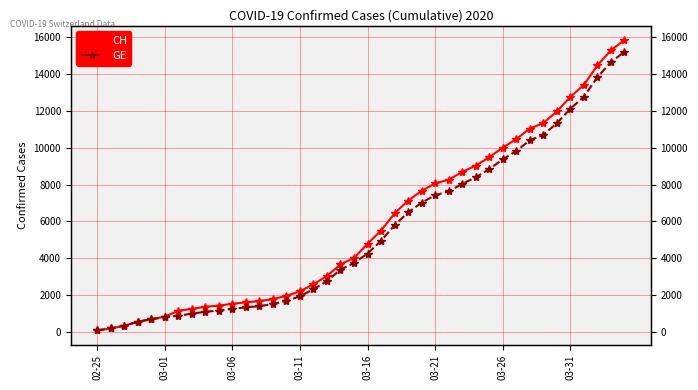

Reading left to right, transcribe all the data shown in this chart.

CH: 73	178	329	540	682	814	1137	1245	1353	1420	1519	1595	1664	1770	1949	2199	2577	3033	3658	4014	4775	5501	6434	7125	7654	8061	8265	8681	9030	9481	10005	10467	11041	11340	11971	12758	13413	14473	15294	15850
GE: 73	178	329	540	682	784	872	979	1085	1152	1248	1324	1393	1499	1678	1928	2306	2752	3377	3733	4248	4944	5792	6483	7012	7419	7623	8039	8388	8839	9363	9825	10399	10698	11329	12116	12771	13831	14652	15208